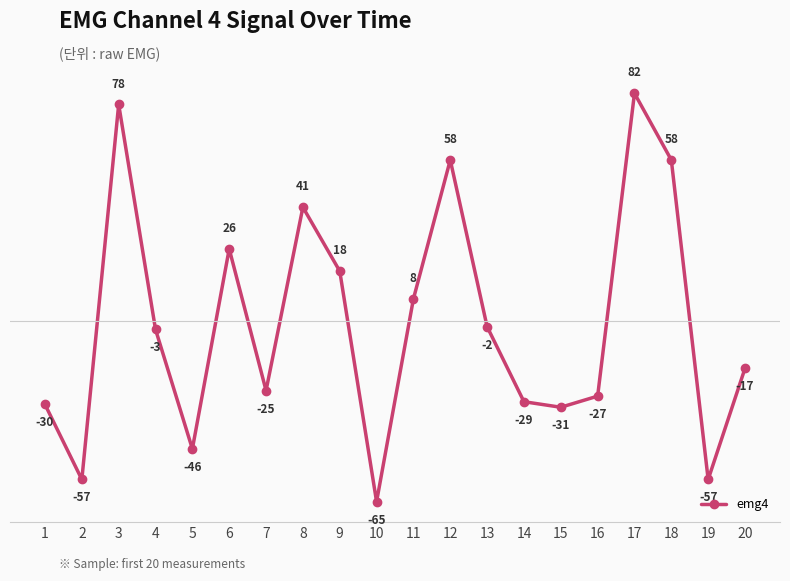

What is the difference between the values at 18 and 5?

104